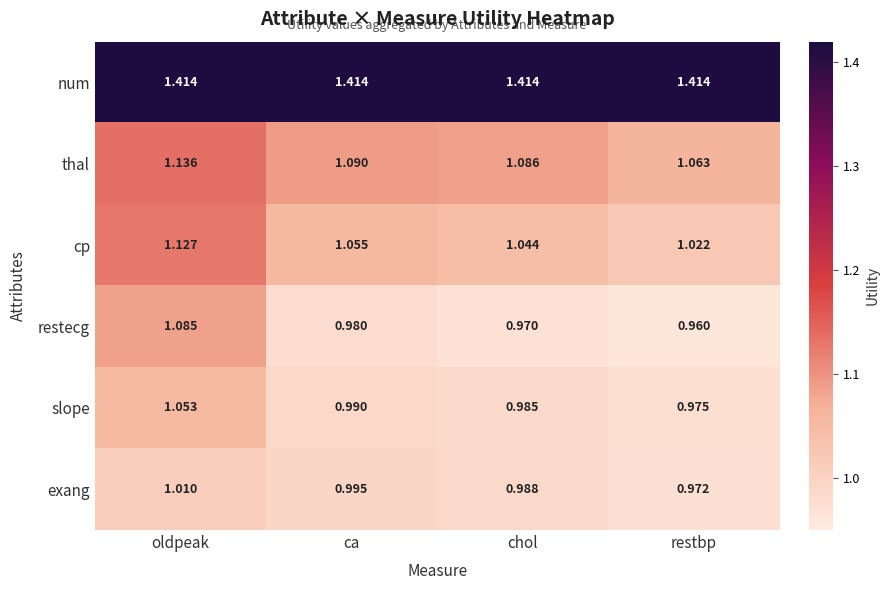

Which series has the widest spread of values?

restecg